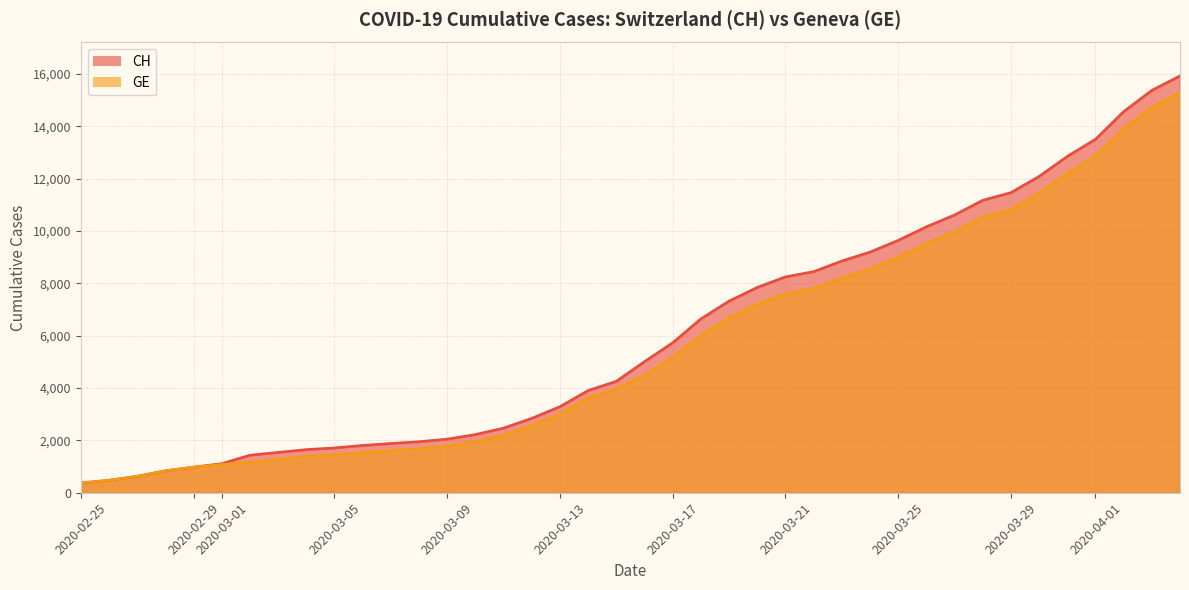

What are all the series names shown in the legend?

CH, GE